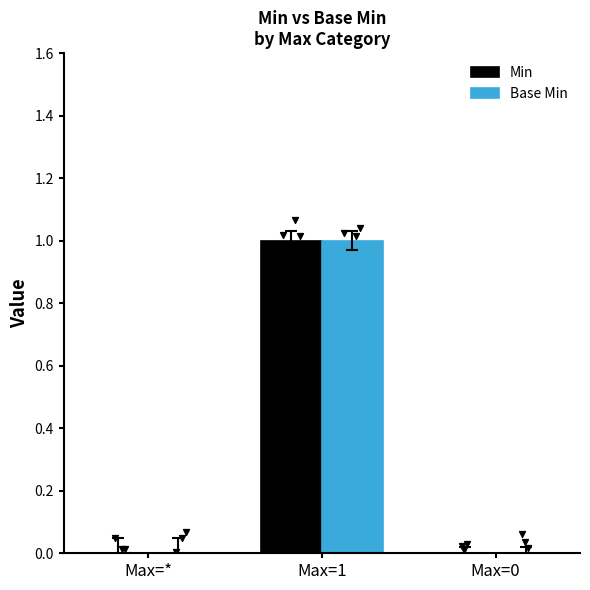

Which series reaches the maximum Y coordinate?

Min